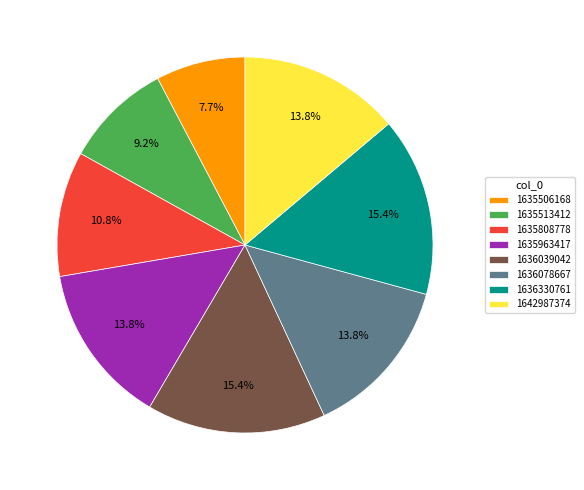

How many slices are in this pie chart?

8